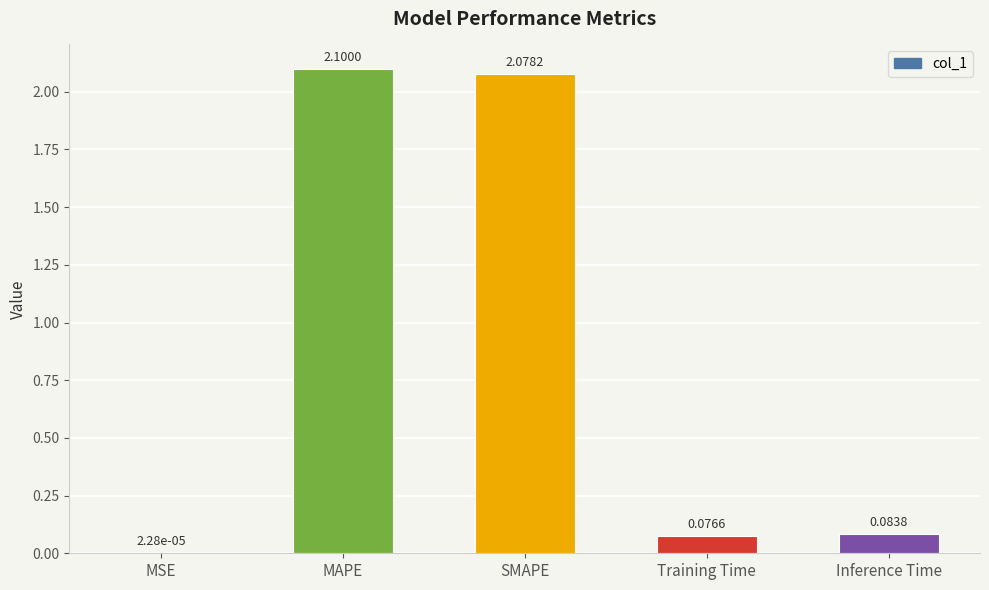

At which category does the chart reach its peak across all series?

MAPE